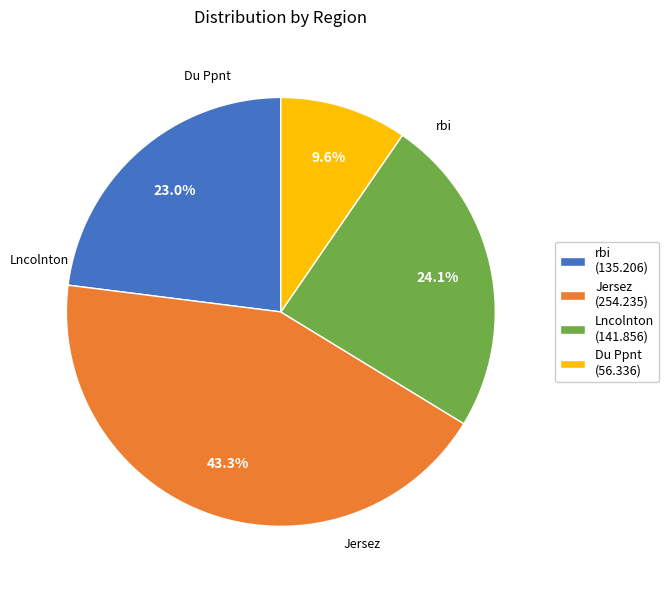

What is the total percentage of Jersez and Lncolnton?

67.4%